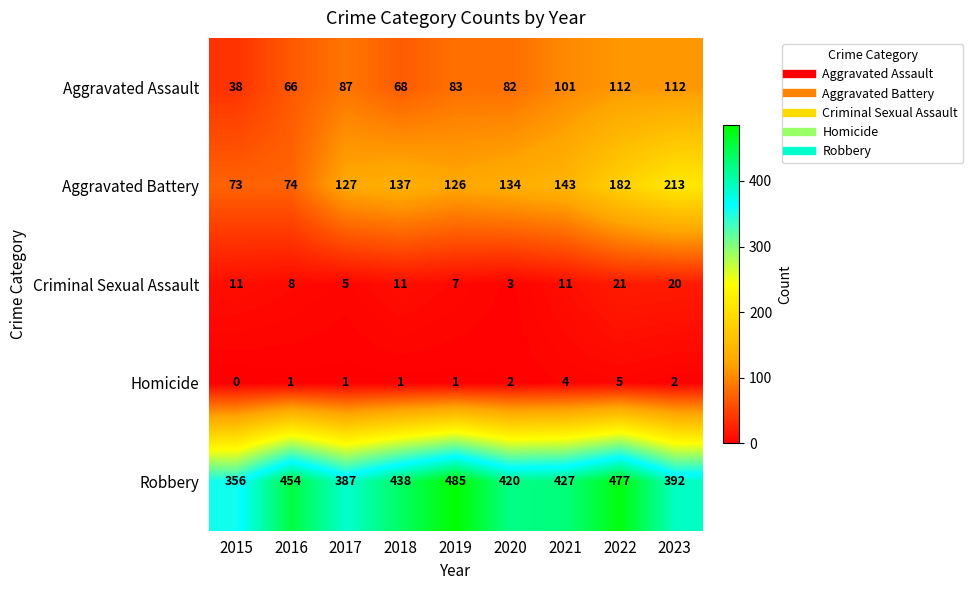

What is the sum of all Criminal Sexual Assault values?

97